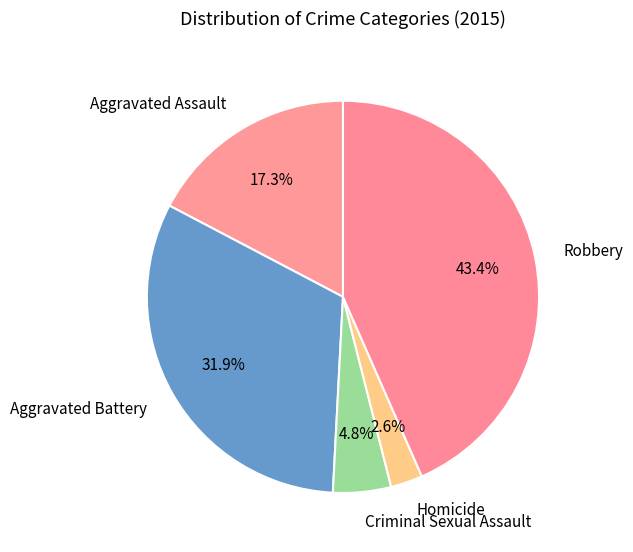

To the nearest percent, what is the difference between the Aggravated Assault and Homicide slice percentages?

15%